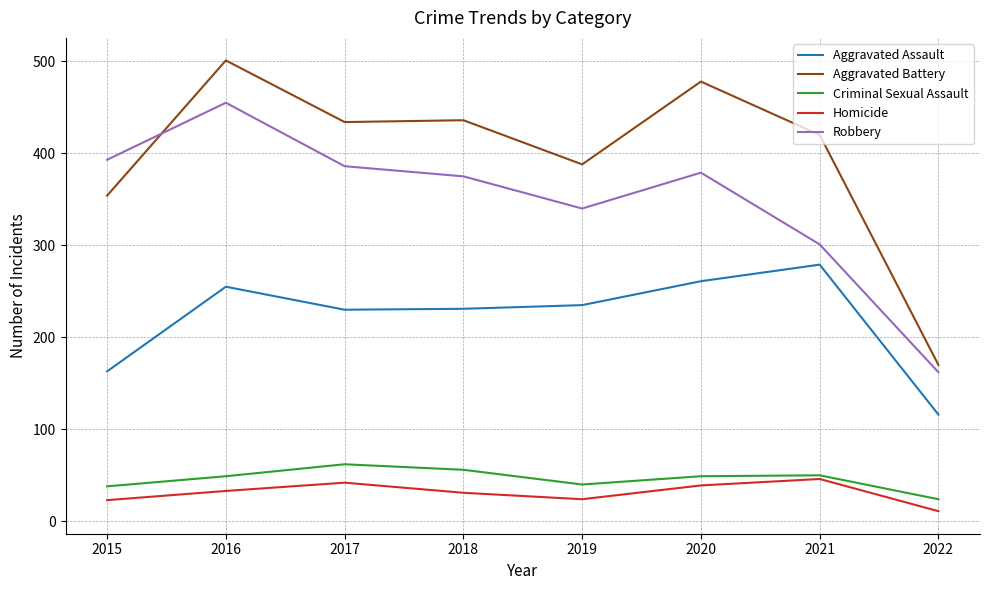

What is the difference between the Aggravated Assault values at 2019 and 2016?

20